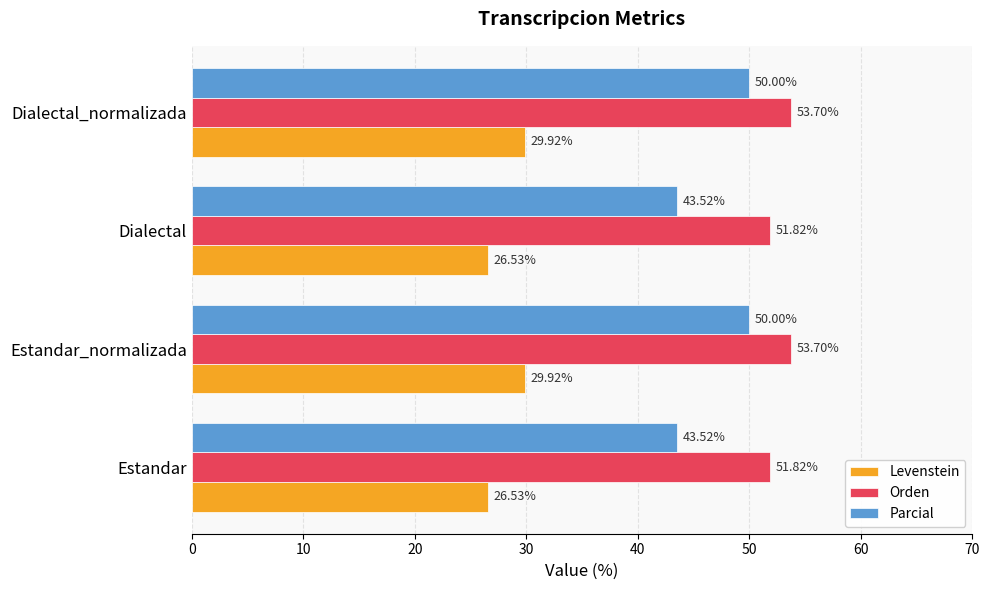

What is the sum of all Levenstein values?

112.9